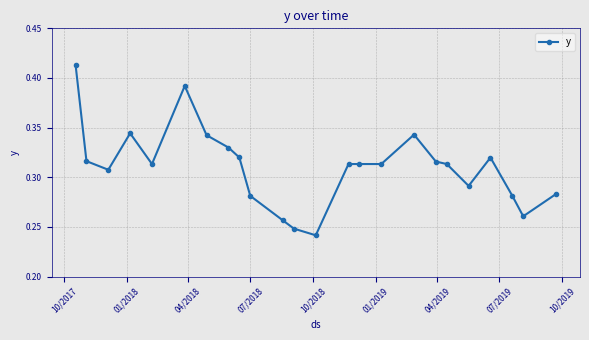

How many values are between 0 and 1?

24